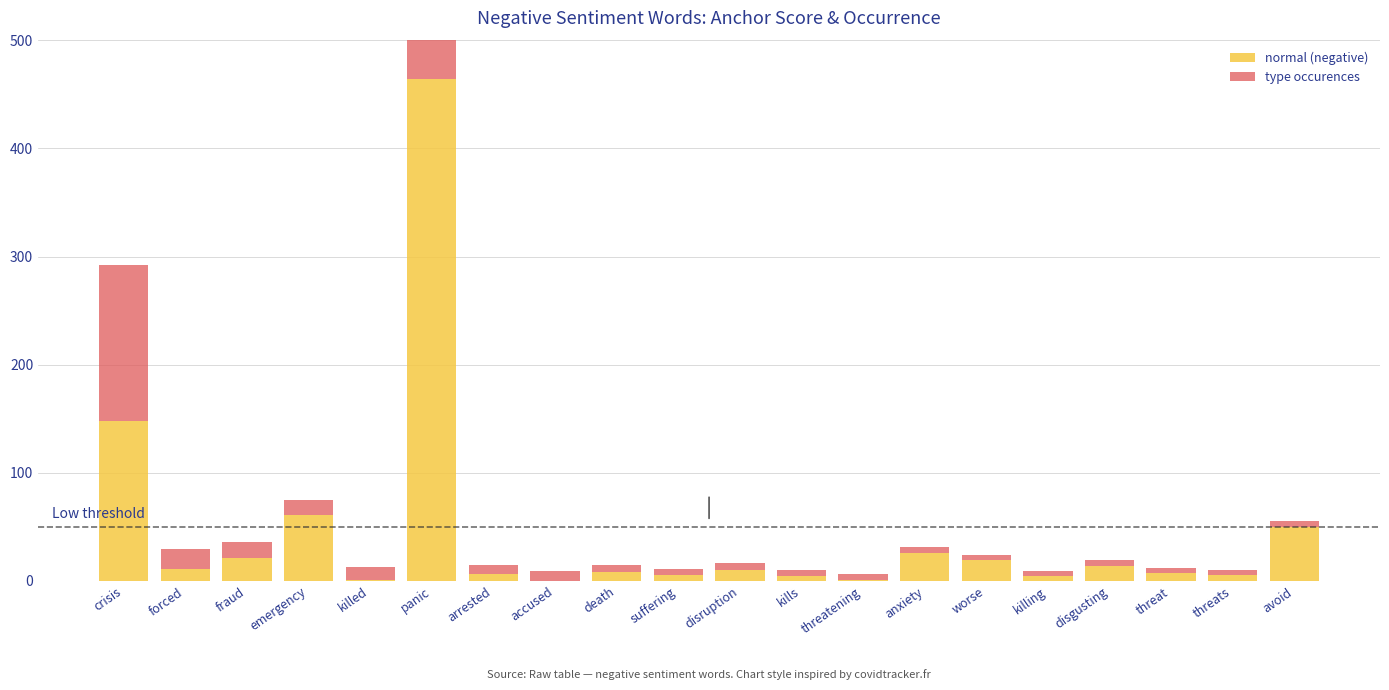

Count the number of categories in the chart.

20